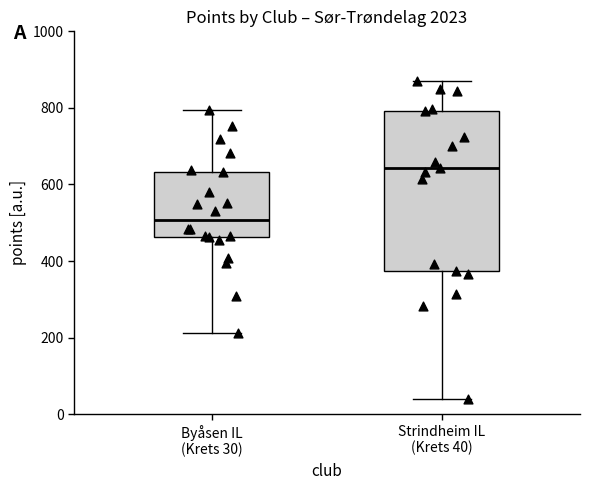

Reading left to right, read every box against the y-axis: the position of its median line, the range the box covers, and the ends of its whiskers. The values are not printed on the chart, so give them approximately, as read against the axis.

Byåsen IL (Krets 30): median 500, box 460 to 640, whiskers 220 to 800
Strindheim IL (Krets 40): median 640, box 380 to 800, whiskers 40 to 860